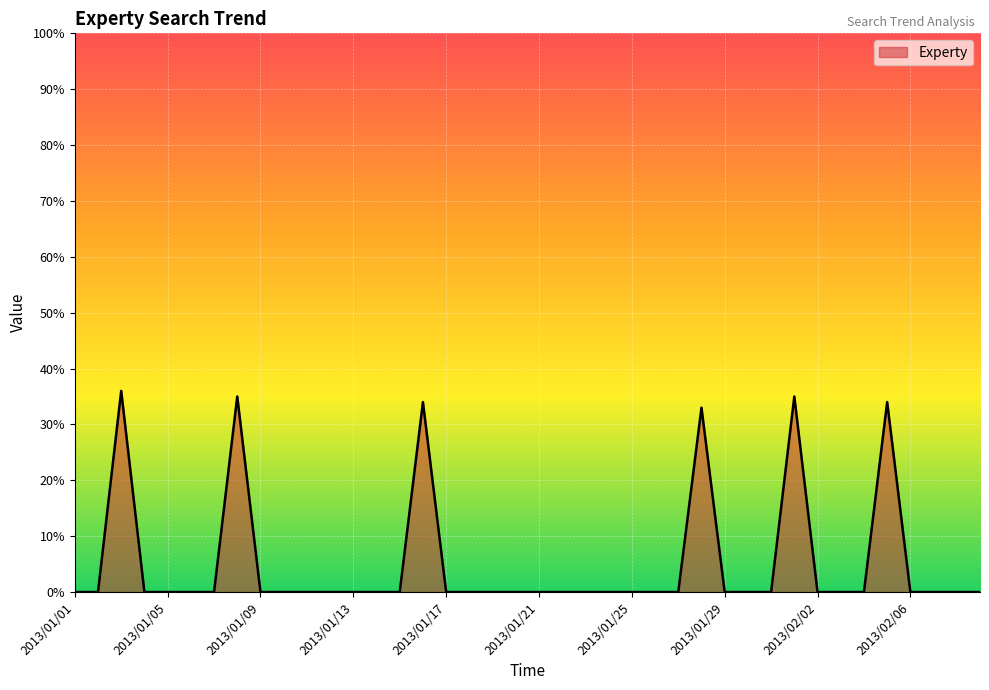

True or false: there are more than 2 points higher than both neighbors.

True